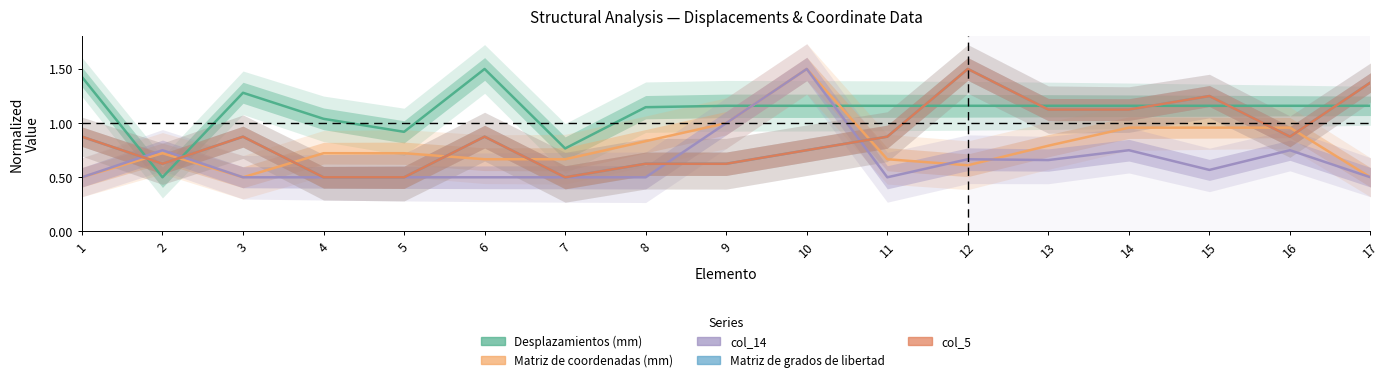

Reading right to left, list all the values displayed in this chart.

Desplazamientos (mm): 17=1.2	16=1.2	15=1.2	14=1.2	13=1.2	12=1.2	11=1.2	10=1.2	9=1.2	8=1.1	7=0.8	6=1.5	5=0.9	4=1.0	3=1.3	2=0.5	1=1.4
Matriz de coordenadas (mm): 17=0.5	16=1.0	15=1.0	14=1.0	13=0.8	12=0.6	11=0.7	10=1.5	9=1.0	8=0.8	7=0.7	6=0.7	5=0.7	4=0.7	3=0.5	2=0.7	1=0.5
col_14: 17=0.5	16=0.8	15=0.6	14=0.8	13=0.7	12=0.7	11=0.5	10=1.5	9=1.0	8=0.5	7=0.5	6=0.5	5=0.5	4=0.5	3=0.5	2=0.8	1=0.5
Matriz de grados de libertad: 17=1.4	16=0.9	15=1.2	14=1.1	13=1.1	12=1.5	11=0.9	10=0.8	9=0.6	8=0.6	7=0.5	6=0.9	5=0.5	4=0.5	3=0.9	2=0.6	1=0.9
col_5: 17=1.4	16=0.9	15=1.2	14=1.1	13=1.1	12=1.5	11=0.9	10=0.8	9=0.6	8=0.6	7=0.5	6=0.9	5=0.5	4=0.5	3=0.9	2=0.6	1=0.9